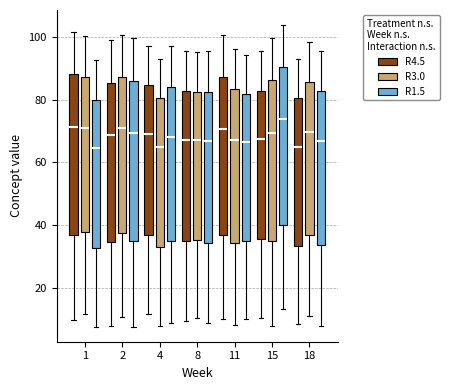

Reading left to right, read every box against the y-axis: the position of its median line, the range the box covers, and the ends of its whiskers. The values are not printed on the chart, so give them approximately, as read against the axis.

1 (R4.5): median 72, box 36 to 88, whiskers 10 to 102
1 (R3.0): median 72, box 38 to 88, whiskers 12 to 100
1 (R1.5): median 64, box 32 to 80, whiskers 8 to 92
2 (R4.5): median 68, box 34 to 86, whiskers 8 to 98
2 (R3.0): median 72, box 38 to 88, whiskers 10 to 100
2 (R1.5): median 70, box 34 to 86, whiskers 8 to 100
4 (R4.5): median 70, box 36 to 84, whiskers 12 to 98
4 (R3.0): median 64, box 32 to 80, whiskers 8 to 92
4 (R1.5): median 68, box 34 to 84, whiskers 8 to 98
8 (R4.5): median 68, box 34 to 82, whiskers 10 to 96
8 (R3.0): median 68, box 36 to 82, whiskers 10 to 96
8 (R1.5): median 66, box 34 to 82, whiskers 8 to 96
11 (R4.5): median 70, box 36 to 88, whiskers 10 to 100
11 (R3.0): median 68, box 34 to 84, whiskers 8 to 96
11 (R1.5): median 66, box 34 to 82, whiskers 10 to 94
15 (R4.5): median 68, box 36 to 82, whiskers 10 to 96
15 (R3.0): median 70, box 36 to 86, whiskers 8 to 100
15 (R1.5): median 74, box 40 to 90, whiskers 14 to 104
18 (R4.5): median 66, box 34 to 80, whiskers 8 to 92
18 (R3.0): median 70, box 36 to 86, whiskers 12 to 98
18 (R1.5): median 66, box 34 to 82, whiskers 8 to 96